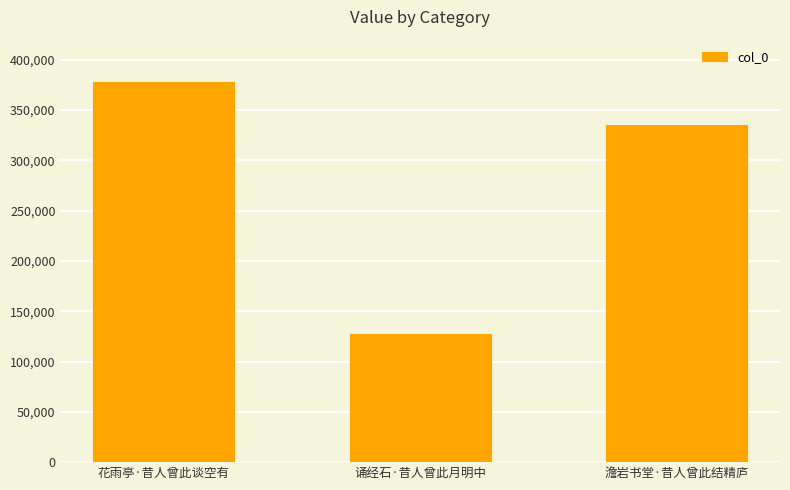

What is the minimum value shown in the chart?

127078